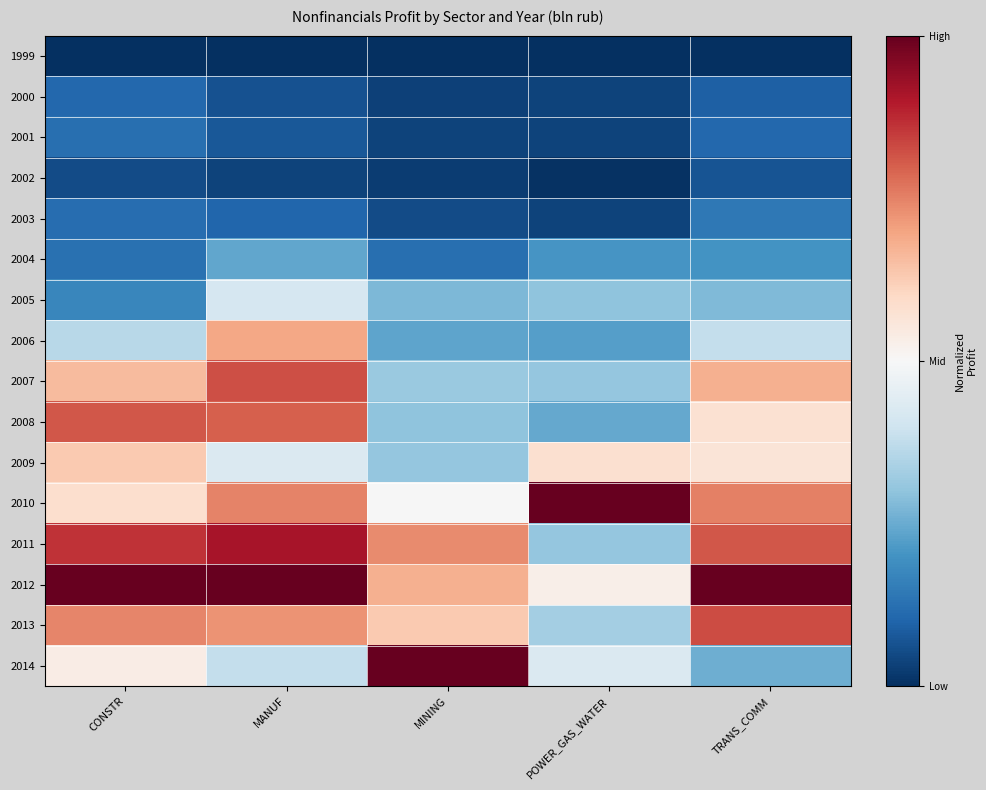

Which category has the lowest value across all series?

CONSTR